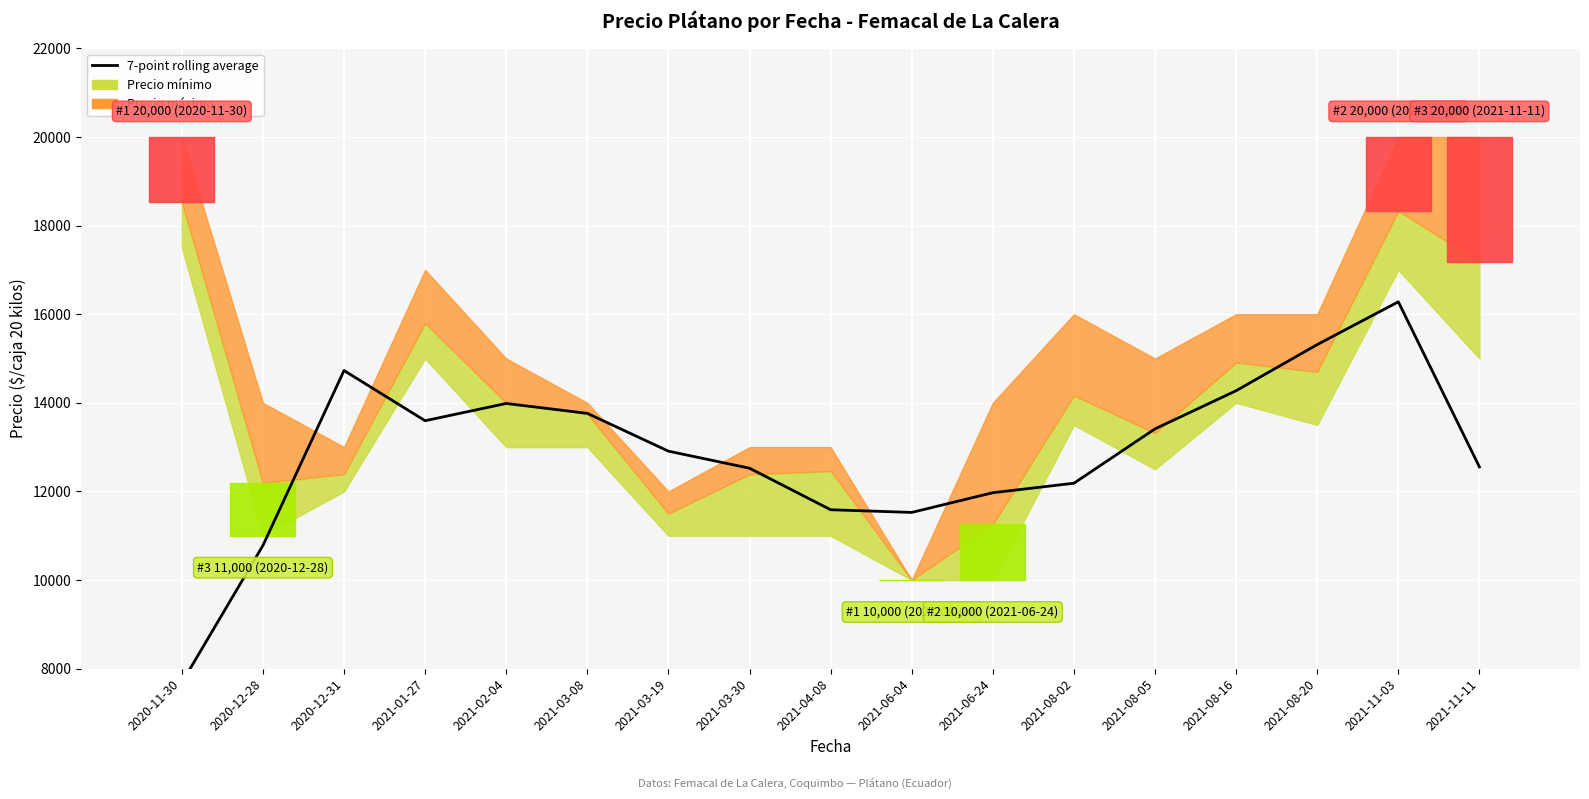

True or false: there are more than 2 points higher than both neighbors.

True